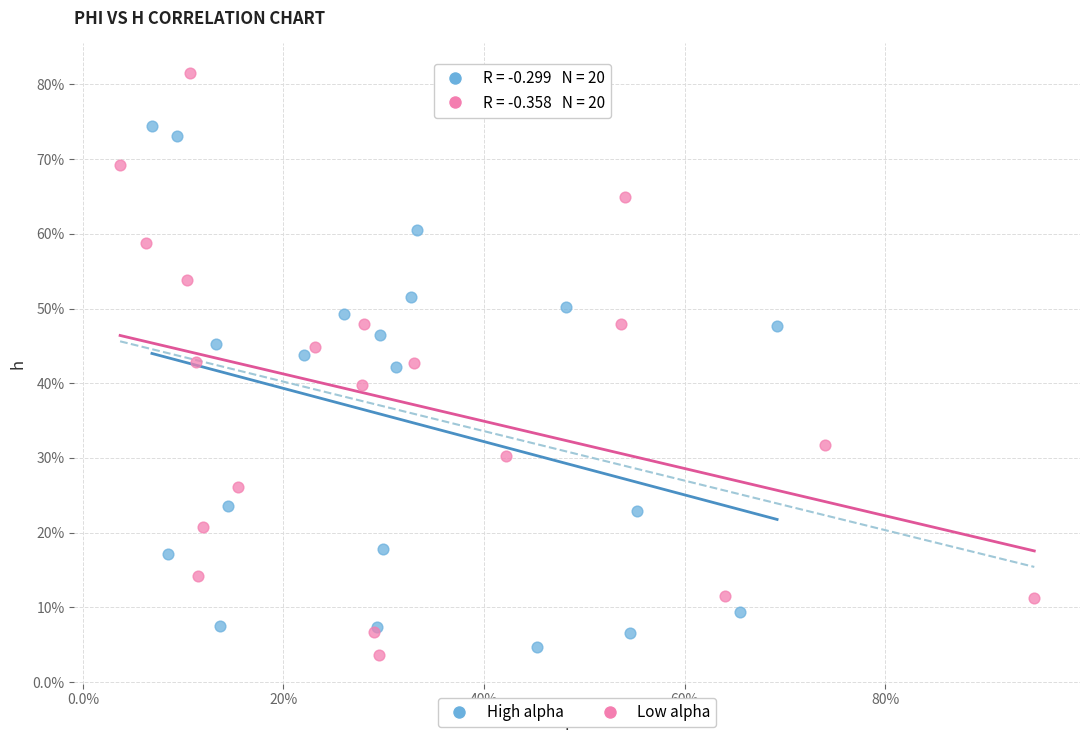

Which series reaches the minimum Y coordinate?

Low alpha